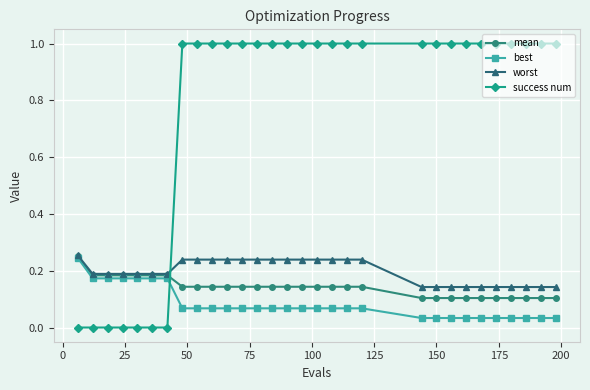

After their last crossing, which series has the higher values: mean or success num?

success num